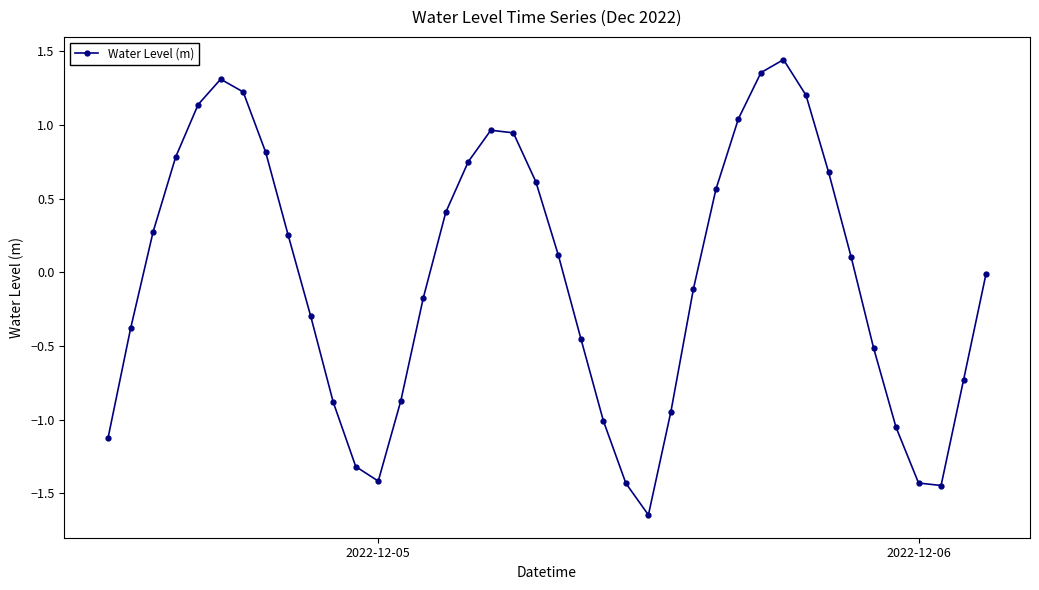

How many points are higher than both their immediate neighbors (excluding endpoints)?

3